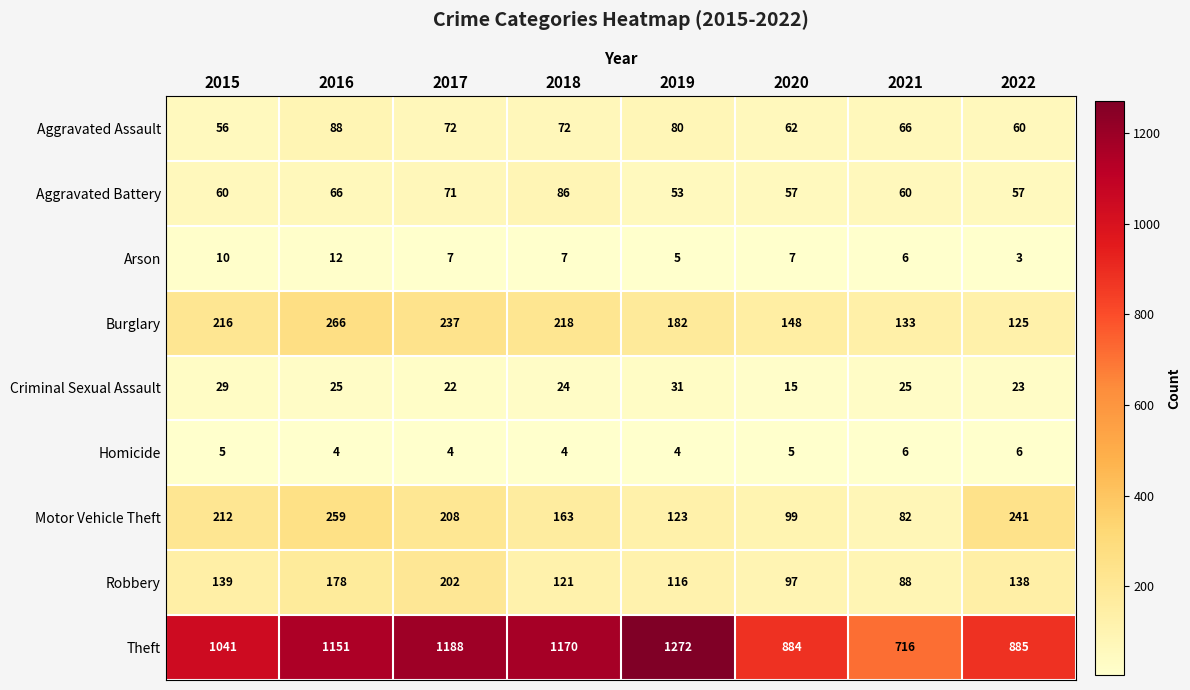

The Theft series shows 341 at 2022. True or false?

False